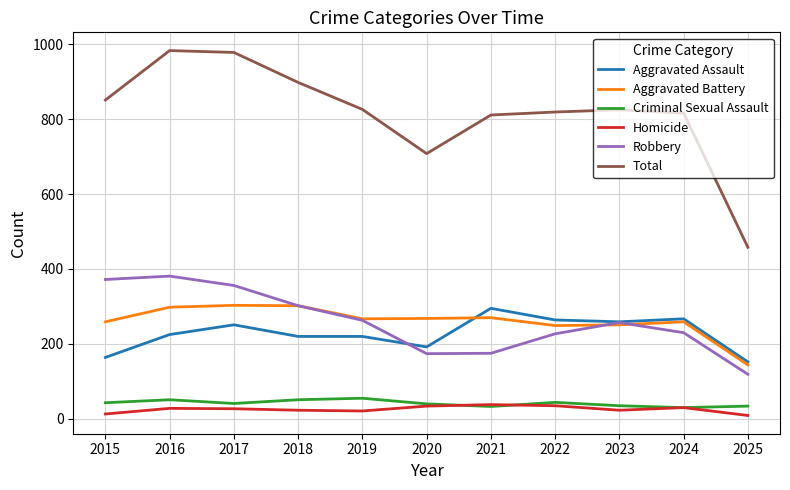

Which series has the widest spread of values?

Total